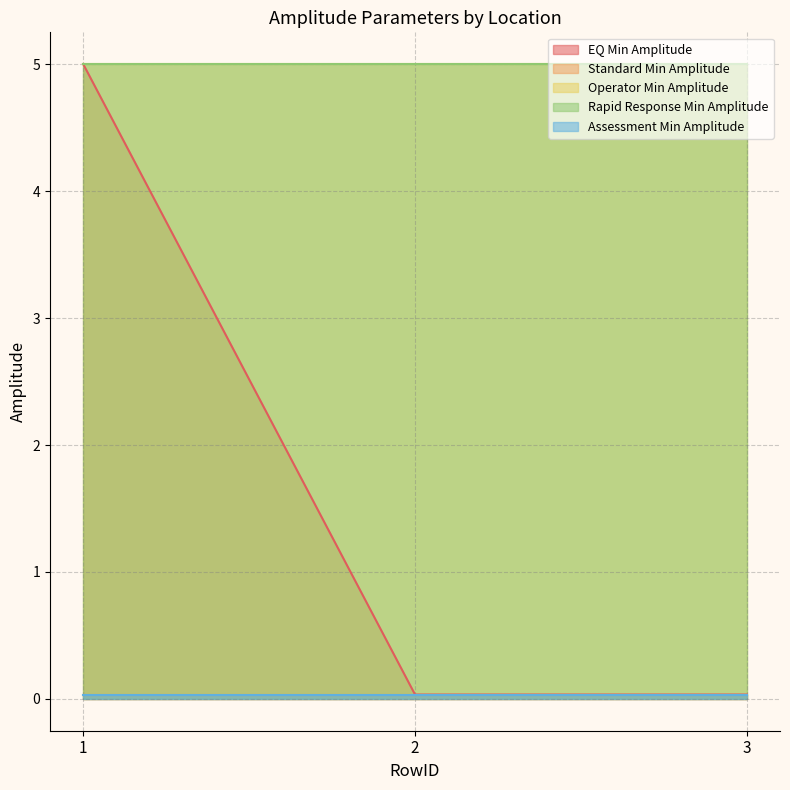

What are all the series names shown in the legend?

EQ Min Amplitude, Standard Min Amplitude, Operator Min Amplitude, Rapid Response Min Amplitude, Assessment Min Amplitude